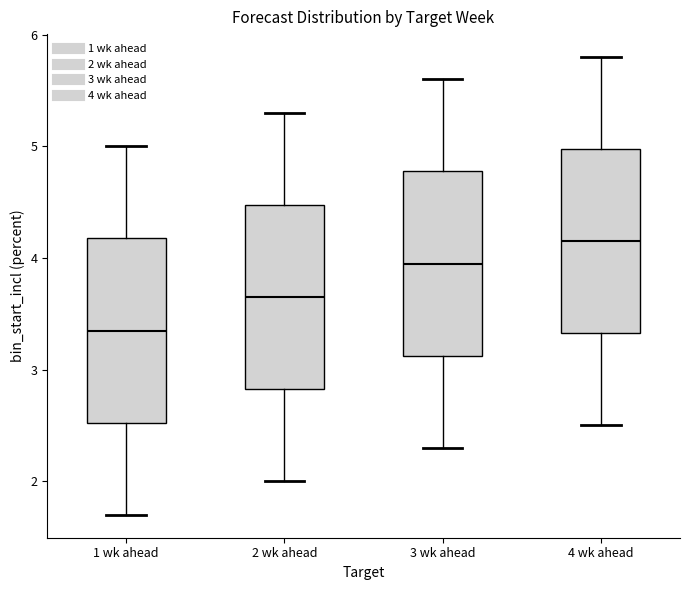

Which box has the highest median line?

4 wk ahead